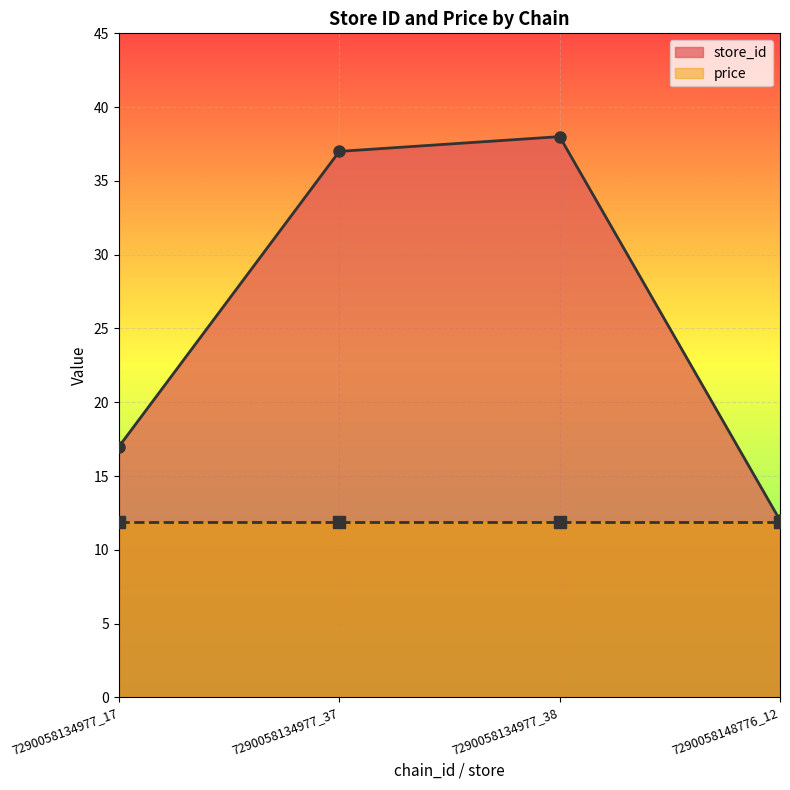

What is the greatest value displayed?

38